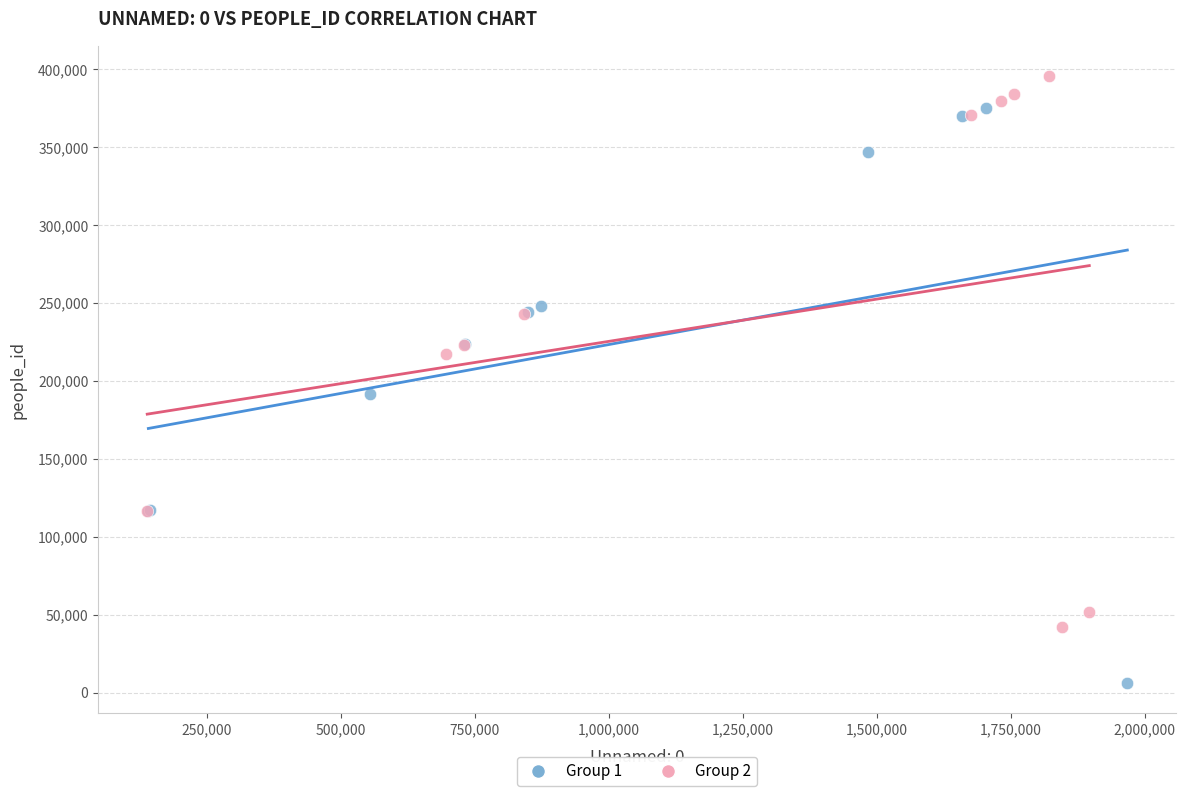

Which series contains the lowest Y value?

Group 1